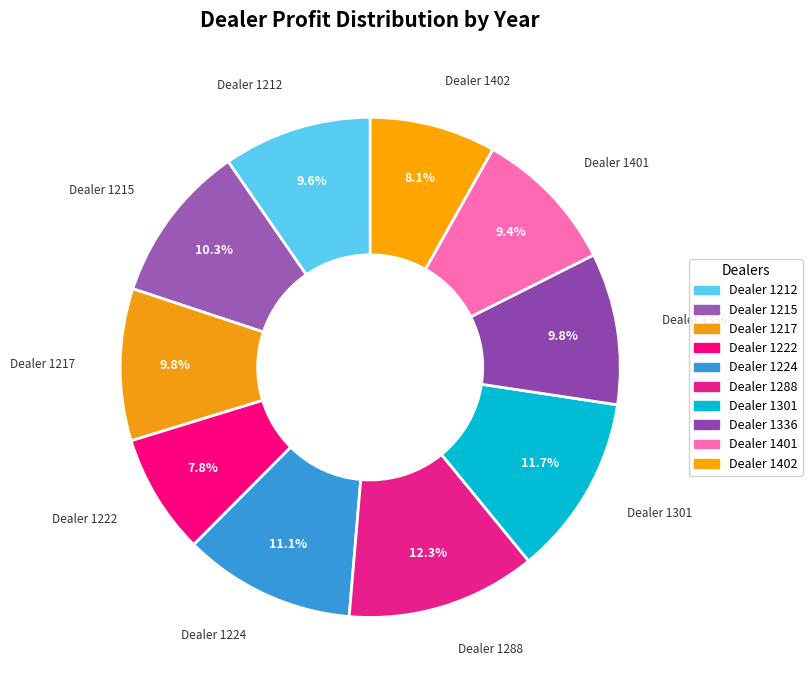

How many segments does this pie chart have?

10